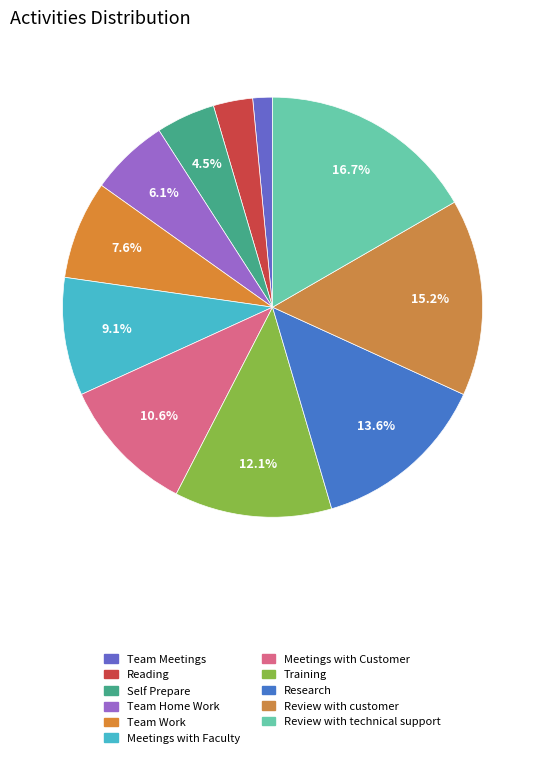

Approximately how many times larger is the value at Reading compared to Review with customer?

0.2